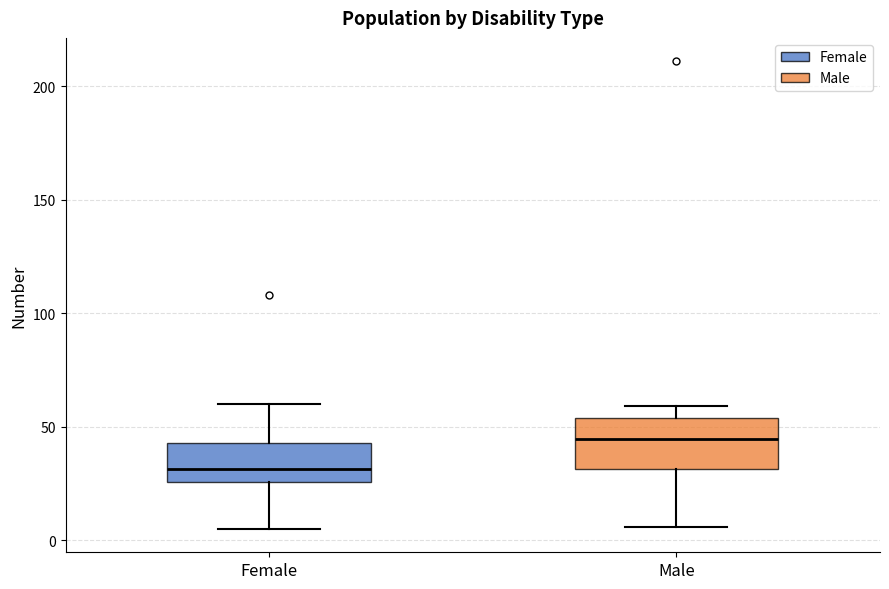

Reading left to right, transcribe this box plot: for each box, give where its median line is, the range the box spans, and where its two whiskers end, as read against the y-axis. The values are not printed on the chart, so give them approximately, as read against the axis.

Female: median 30, box 25 to 45, whiskers 5 to 60
Male: median 45, box 30 to 55, whiskers 5 to 60